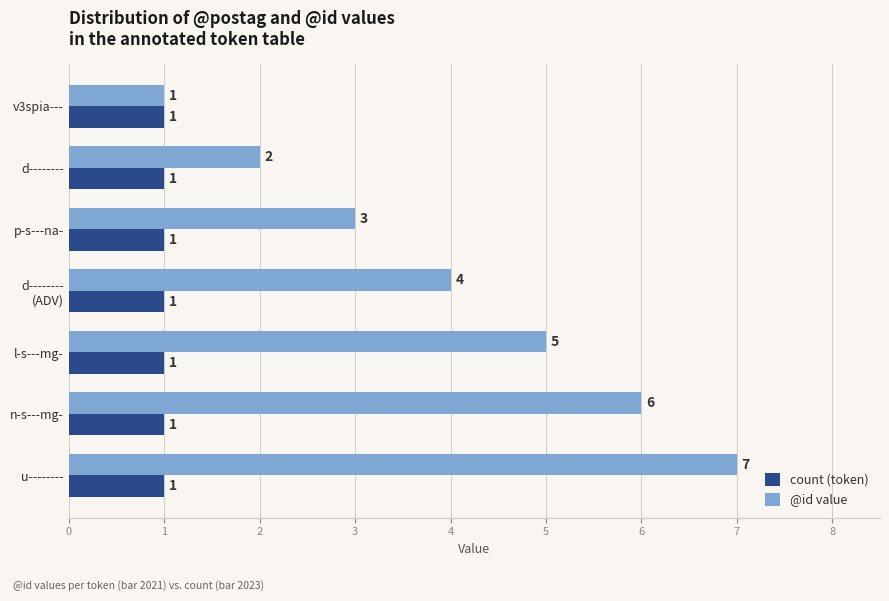

What is the difference between the highest and lowest values at n-s---mg-?

5